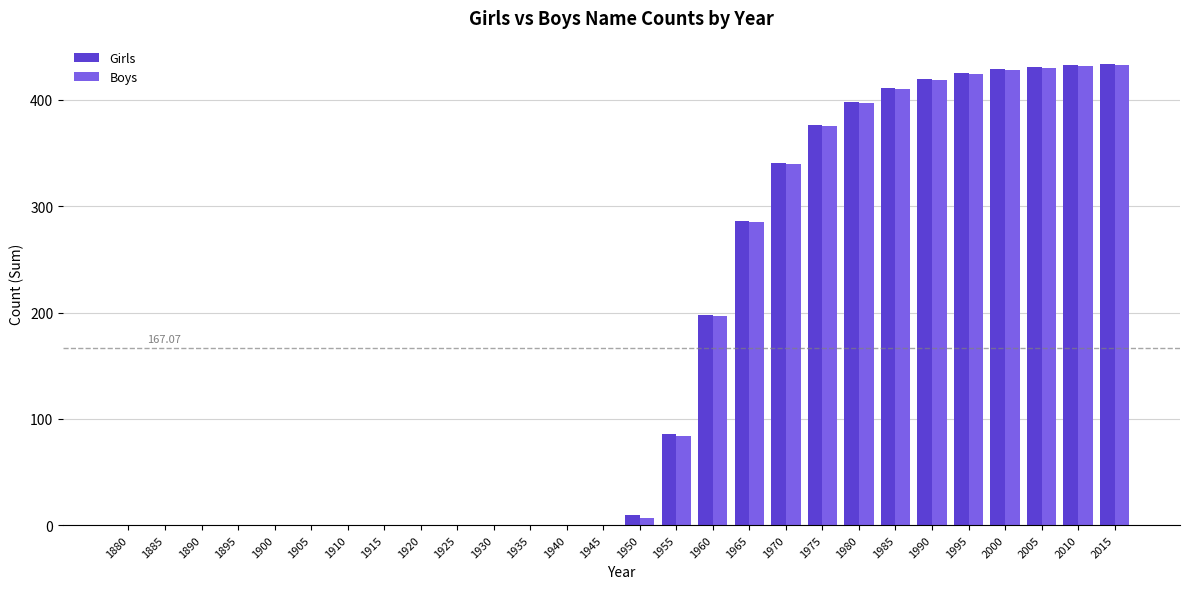

What is the sum of all Girls values?

4678